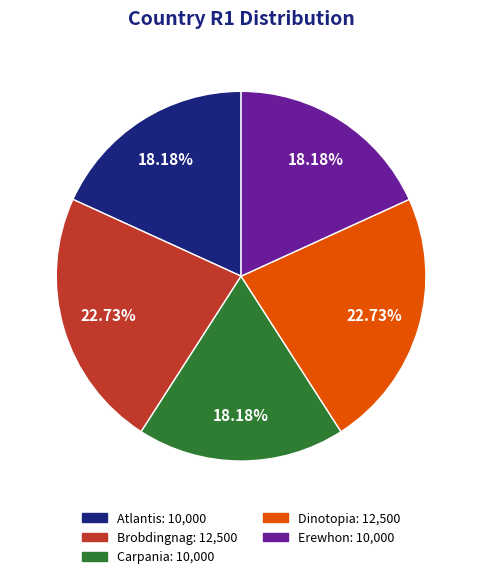

To the nearest percent, what portion does Atlantis represent?

18%